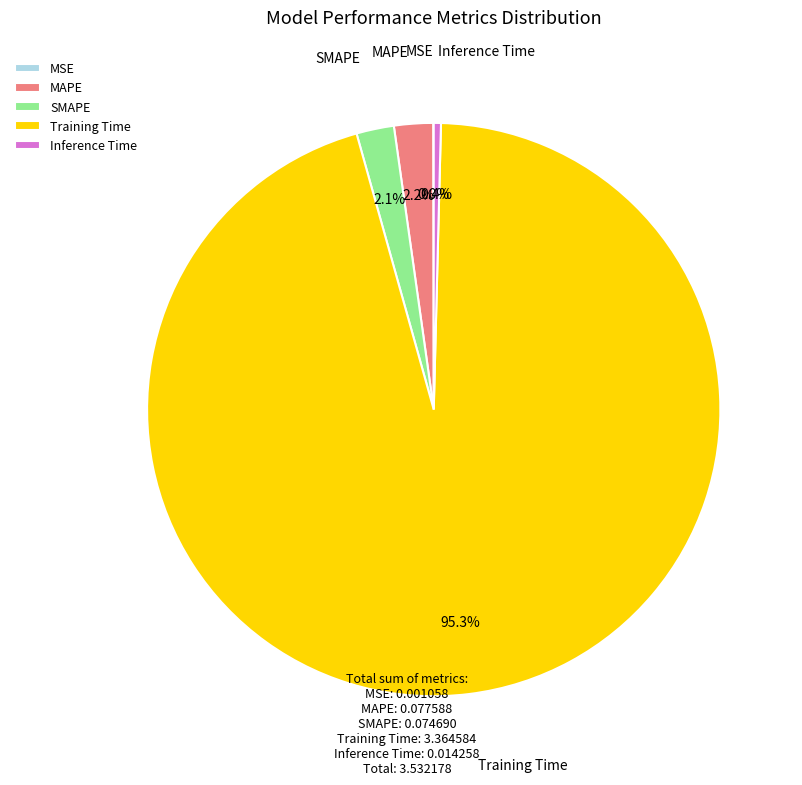

To the nearest percent, what is the difference between the largest and smallest slice percentages?

95%